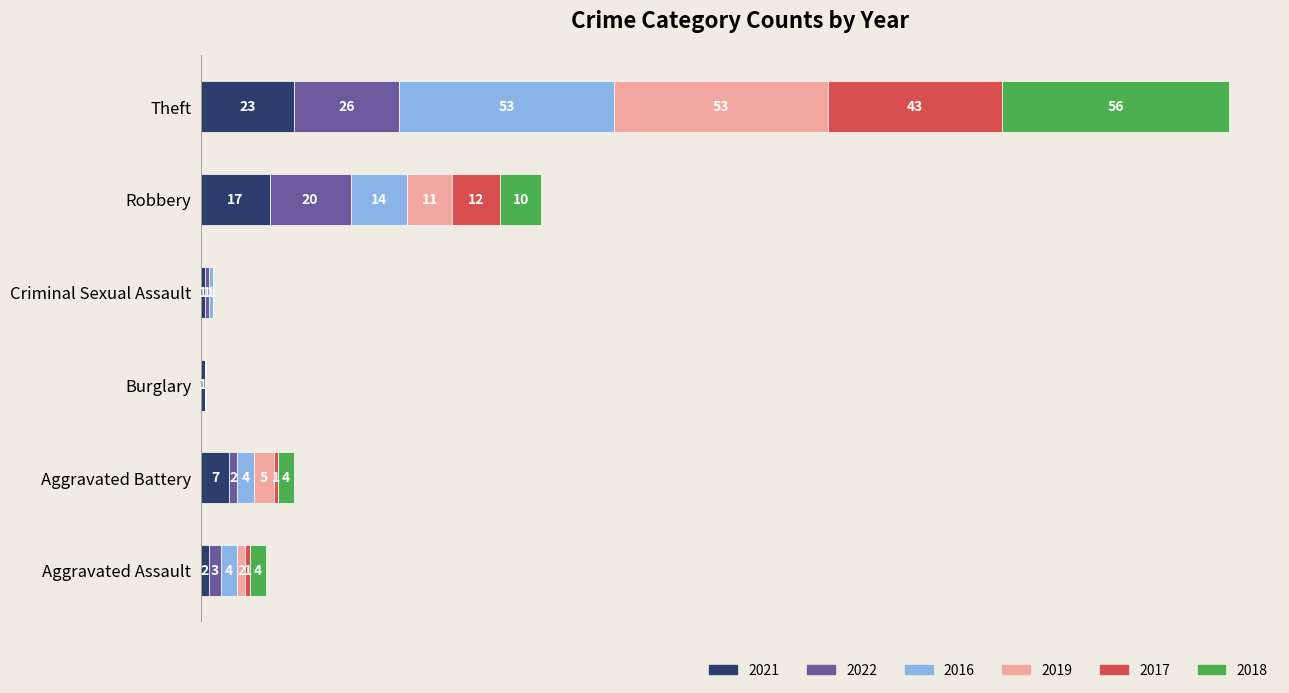

At which category is the sum across all series the highest?

Theft